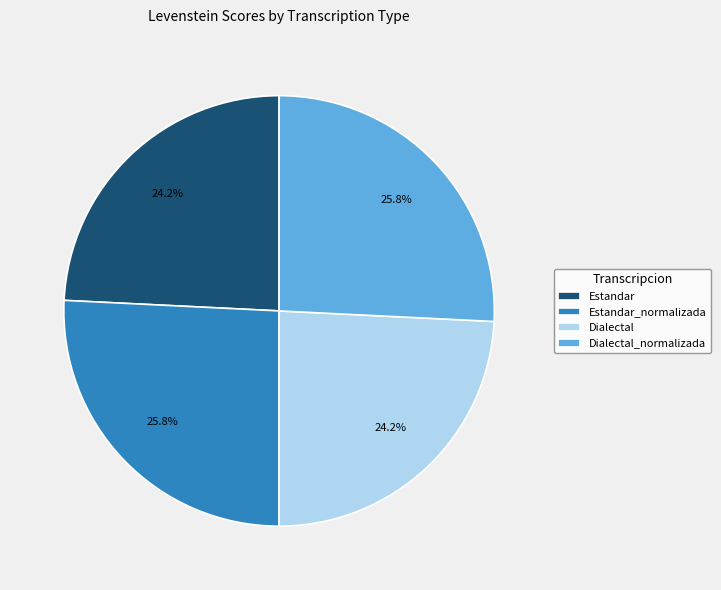

To the nearest percent, what is the difference between the Estandar_normalizada and Estandar slice percentages?

2%